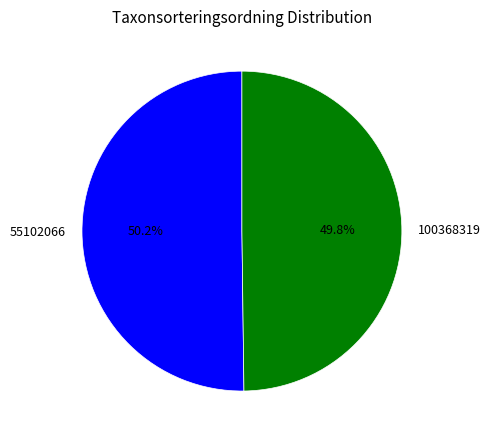

Approximately how many times larger is the value at 55102066 compared to 100368319?

1.0